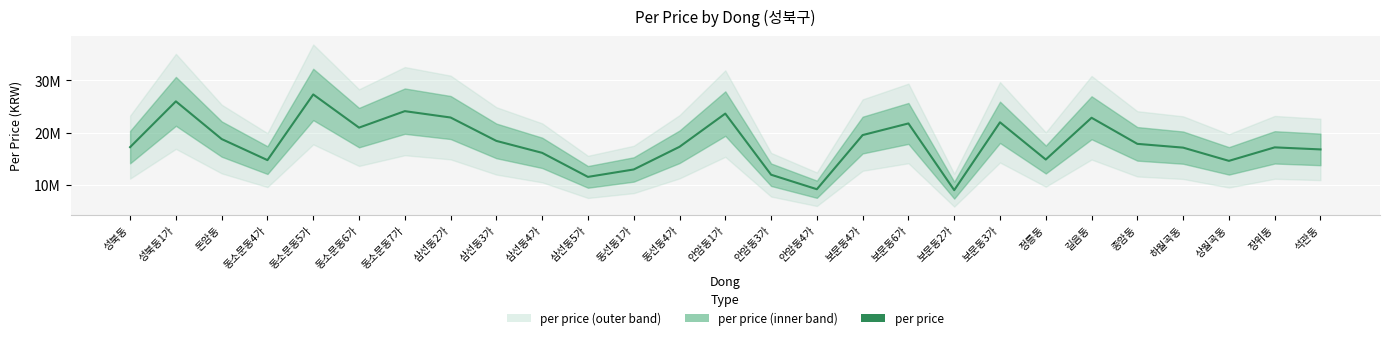

The chart shows a value of 4896317 at 동소문동6가. True or false?

False